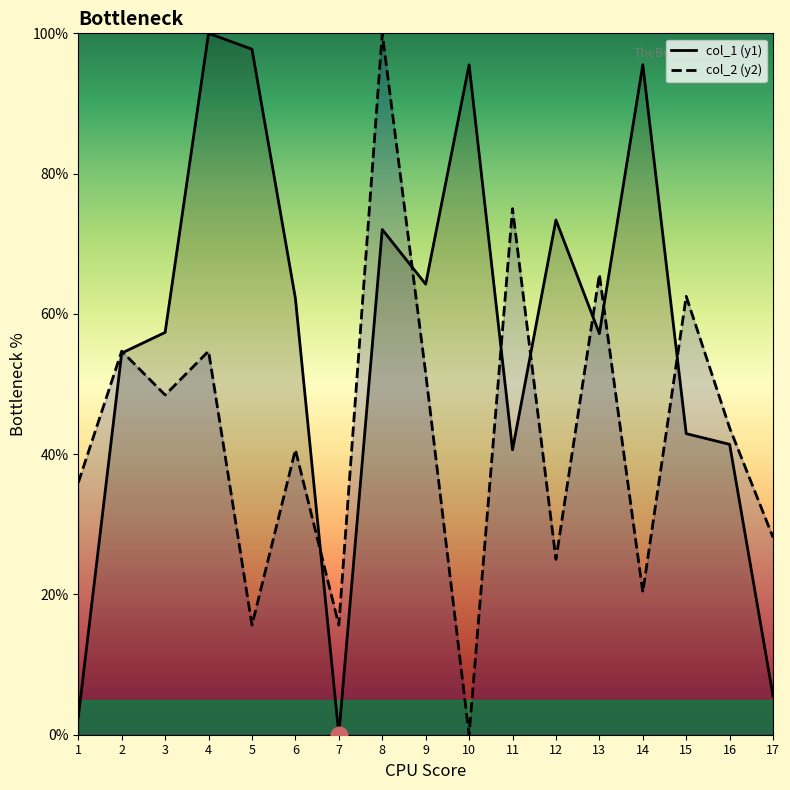

How many positive values does the col_1 (y1) series have?

16